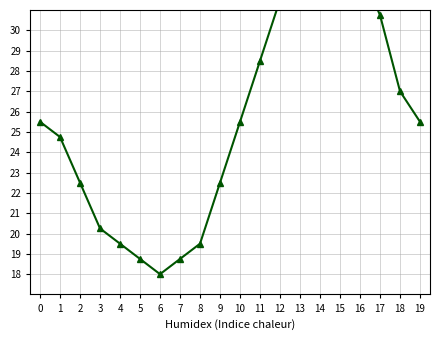

Reading right to left, extract all data points from this chart.

19=25.5	18=27.0	17=30.8	16=33.0	15=35.2	14=36.0	13=34.5	12=31.5	11=28.5	10=25.5	9=22.5	8=19.5	7=18.8	6=18.0	5=18.8	4=19.5	3=20.2	2=22.5	1=24.8	0=25.5